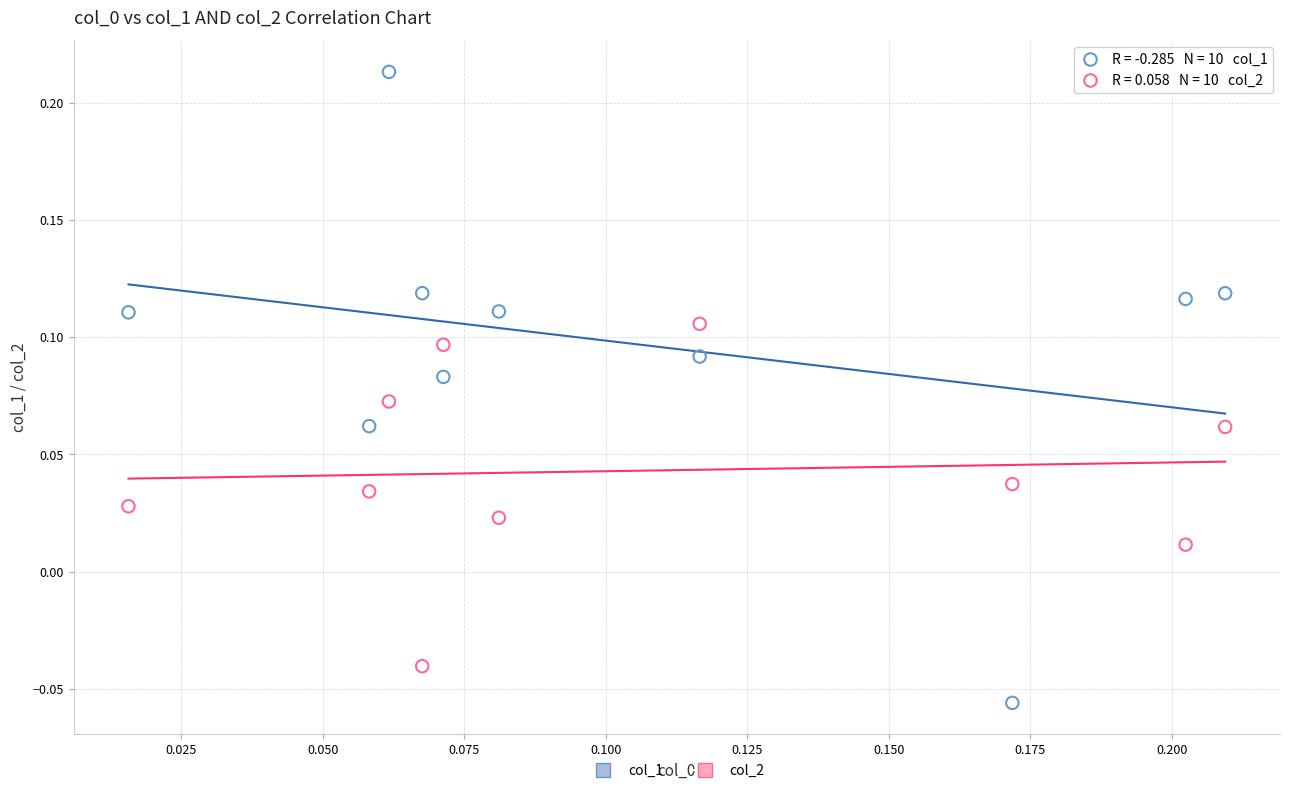

Which series has the widest spread of Y values?

col_1